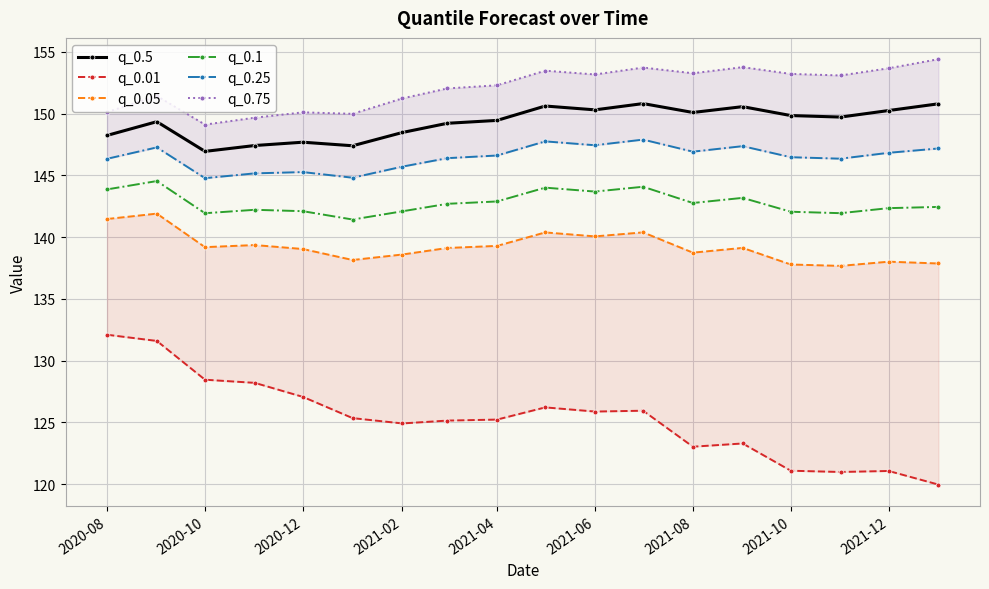

What is the difference between the maximum and minimum values in the q_0.75 series?

5.3